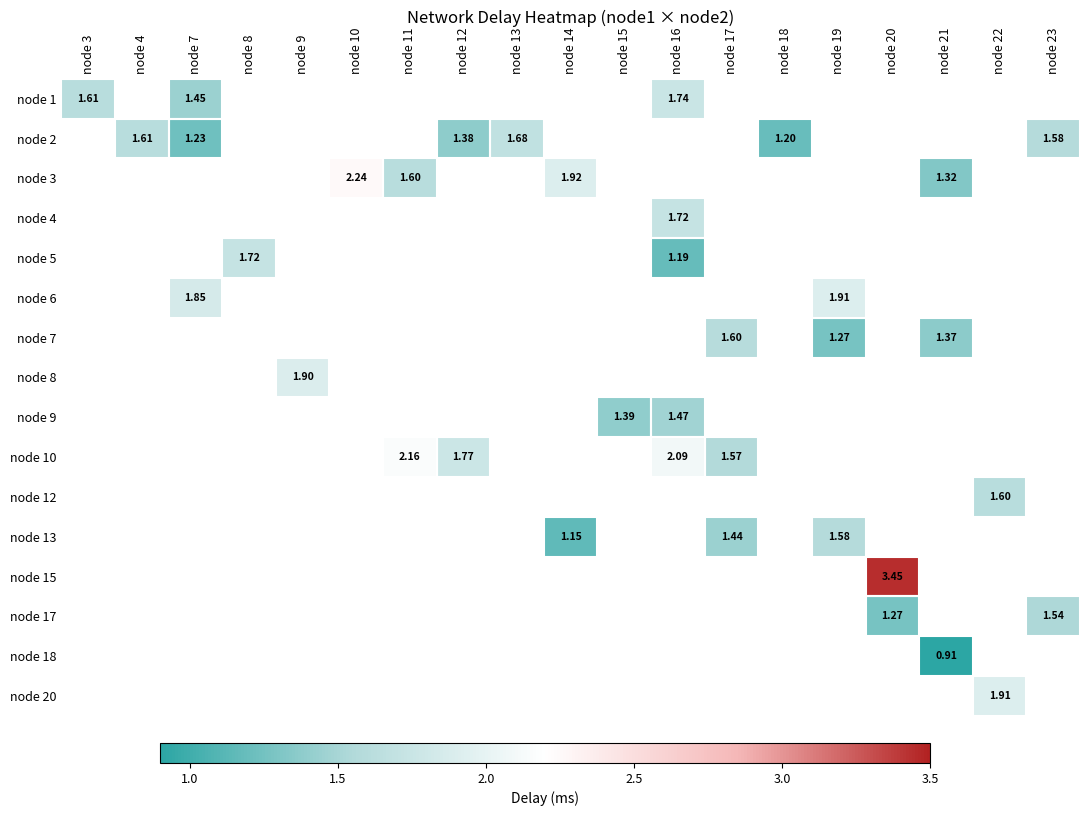

At how many categories does at least one series exceed 1?

19